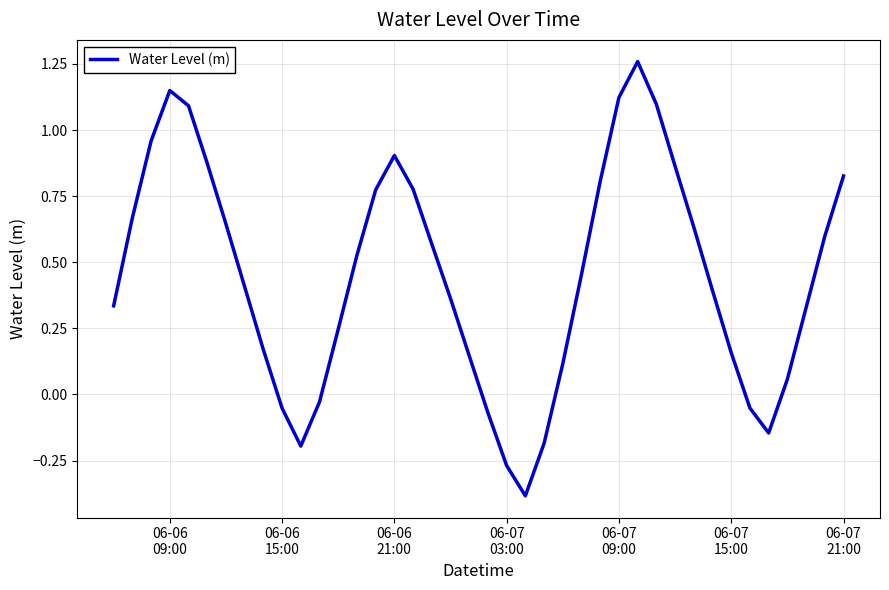

What is the difference between the maximum and minimum values?

1.6